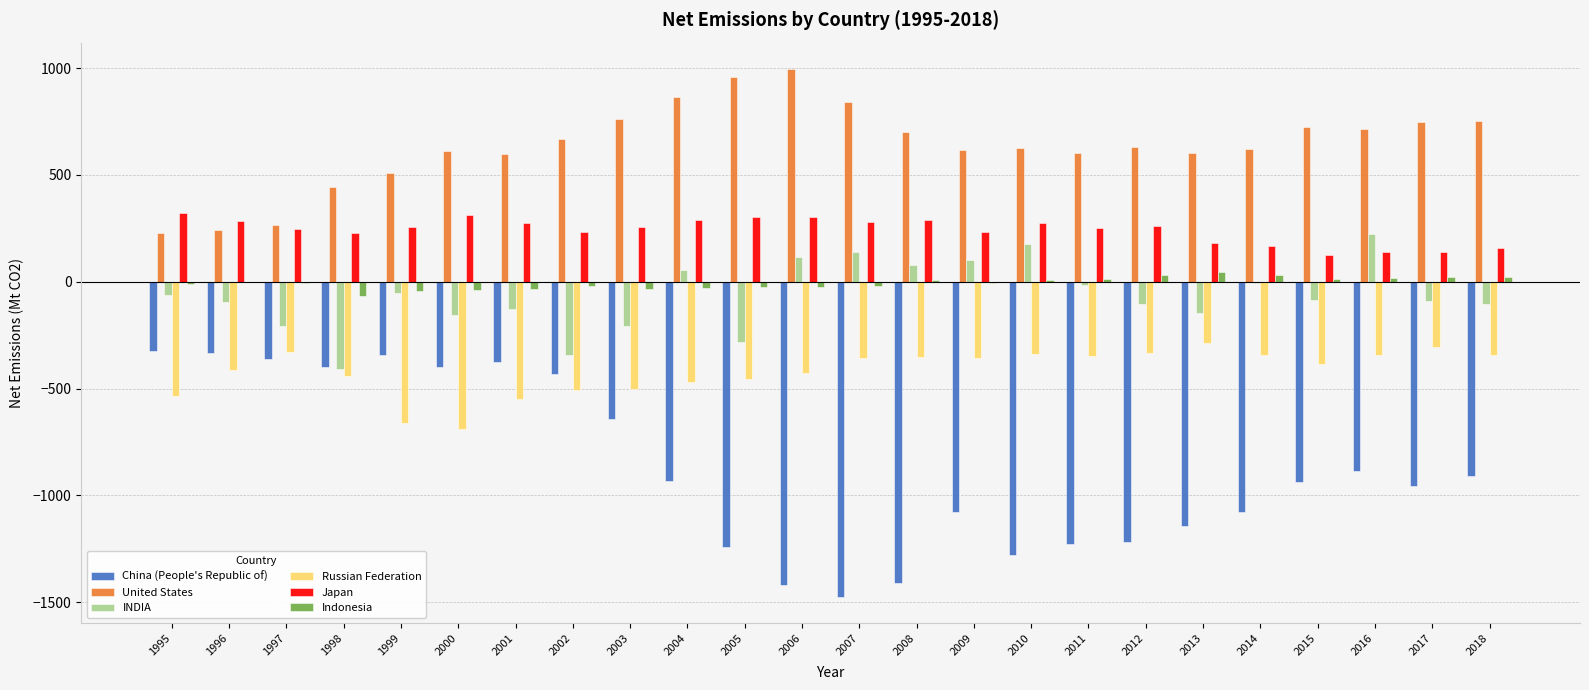

Count the number of data series in this chart.

6